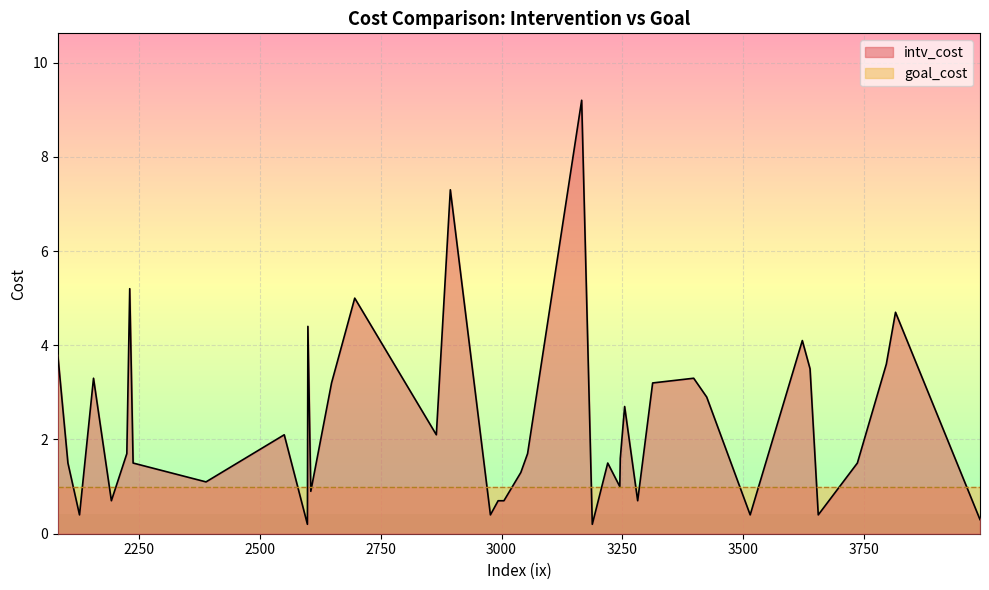

How many lines are shown in the chart?

2